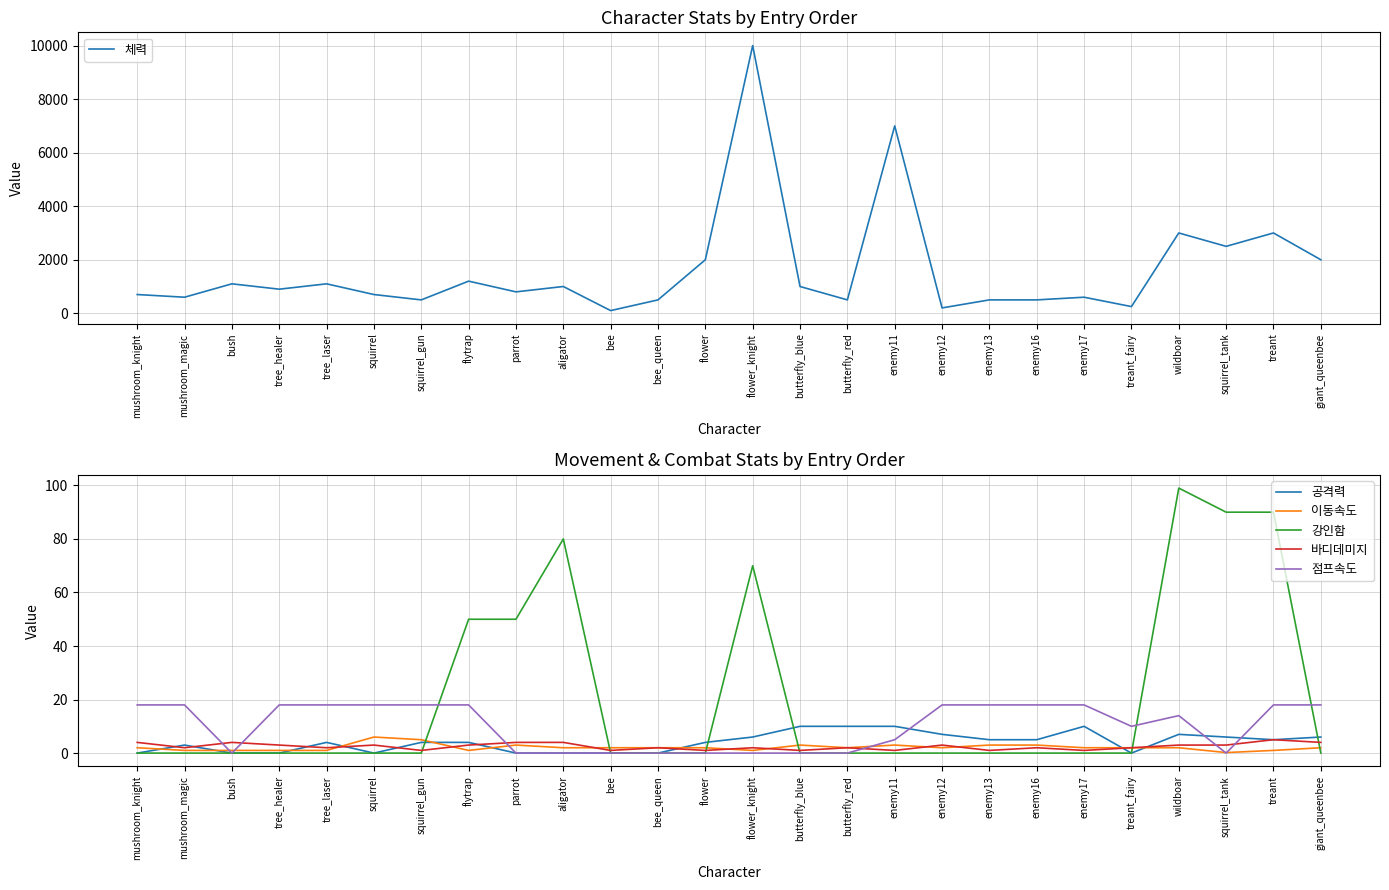

What is the maximum value shown in the chart?

10000.0